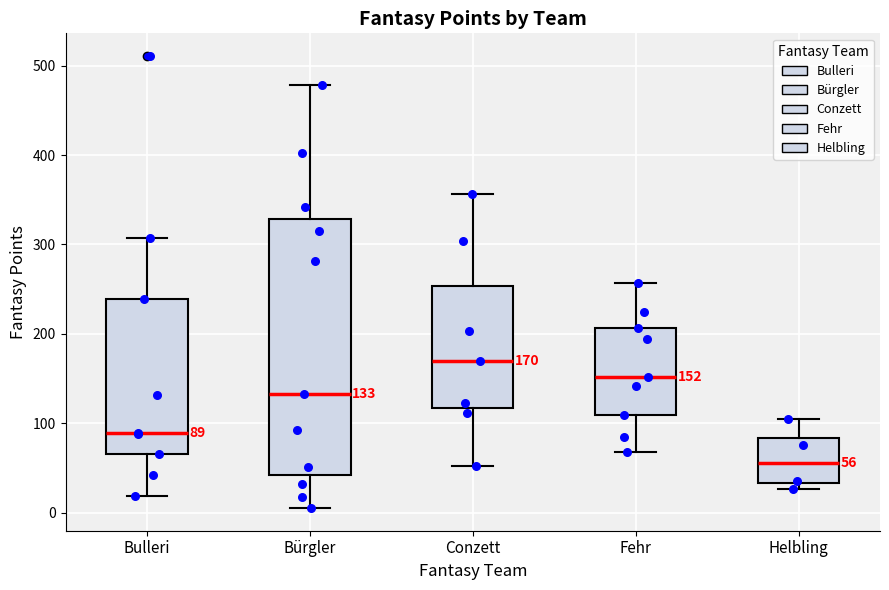

Comparing the boxes themselves (not the whiskers), which one is the tallest?

Bürgler